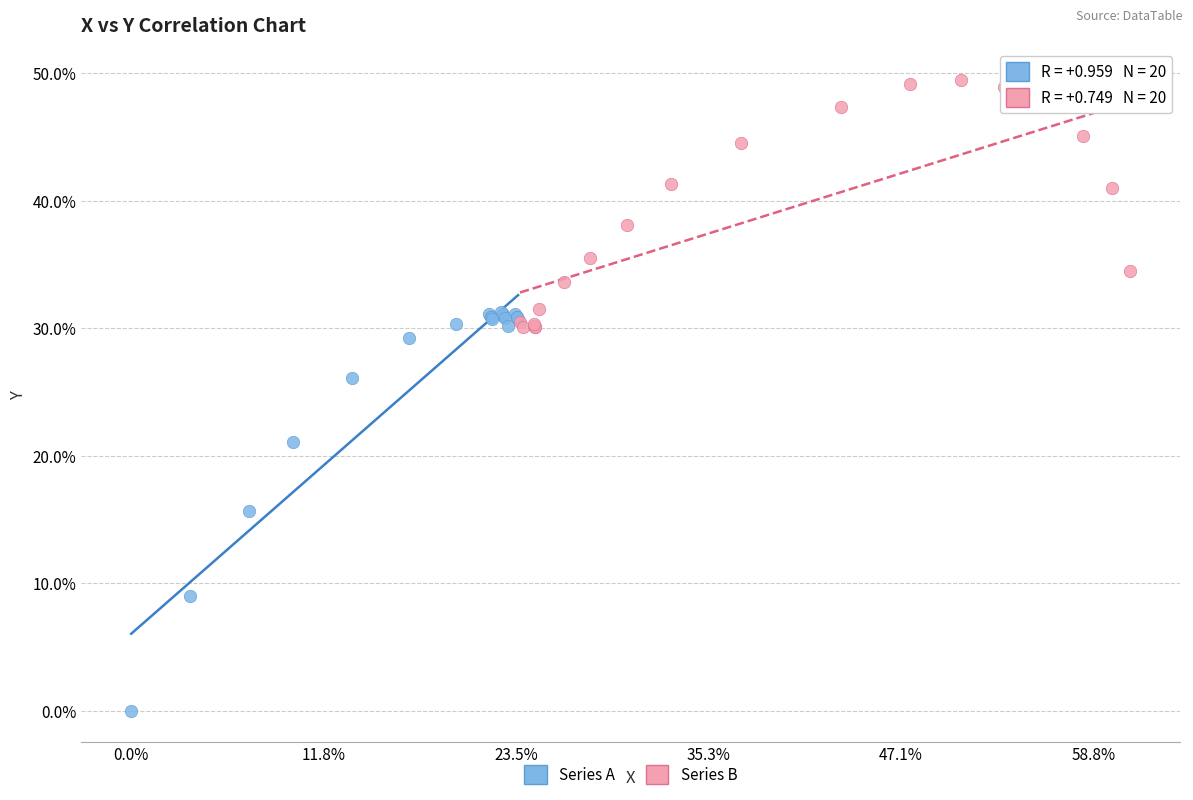

Which series contains the lowest Y value?

Series A